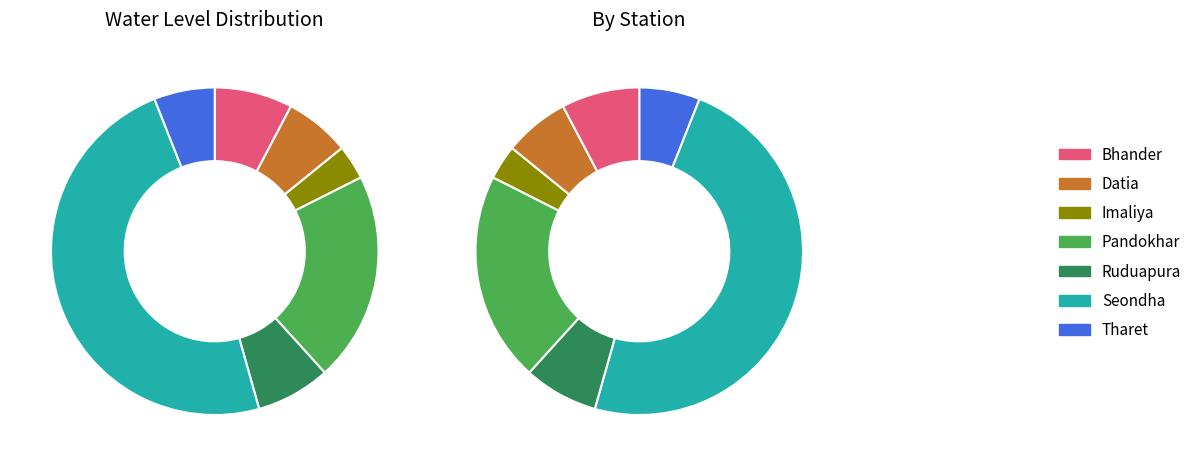

Rank the categories by value from lowest to highest.

Imaliya, Tharet, Datia, Ruduapura, Bhander, Pandokhar, Seondha